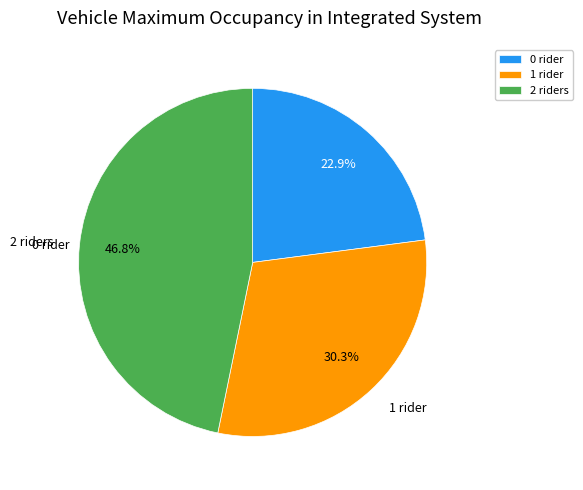

Is 0 the majority of the pie?

No